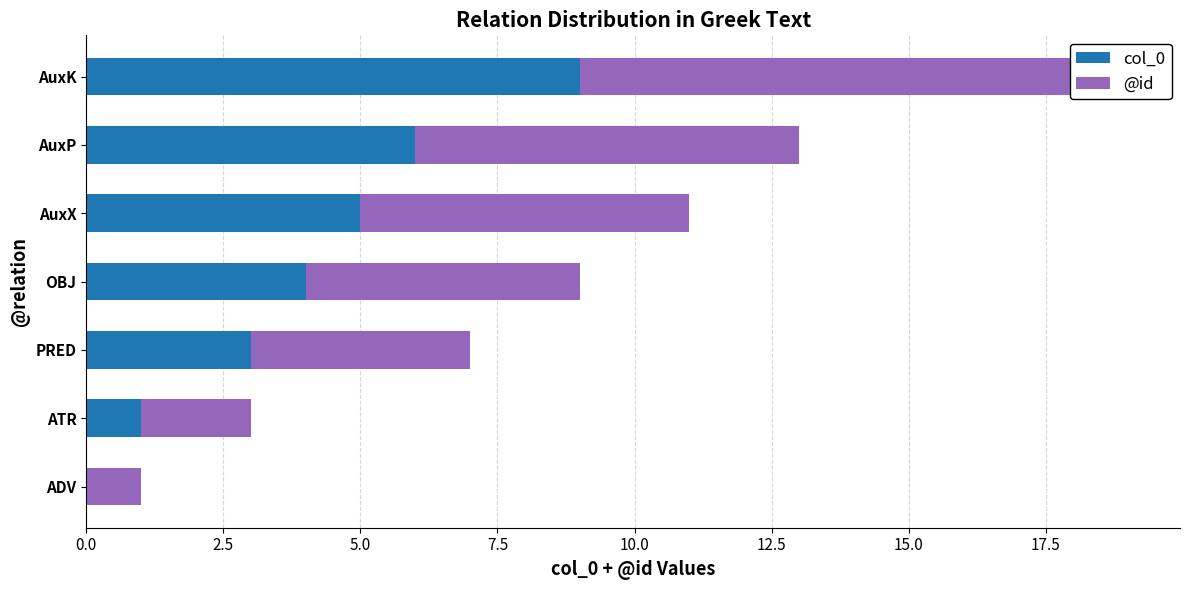

How many groups of bars are there?

7